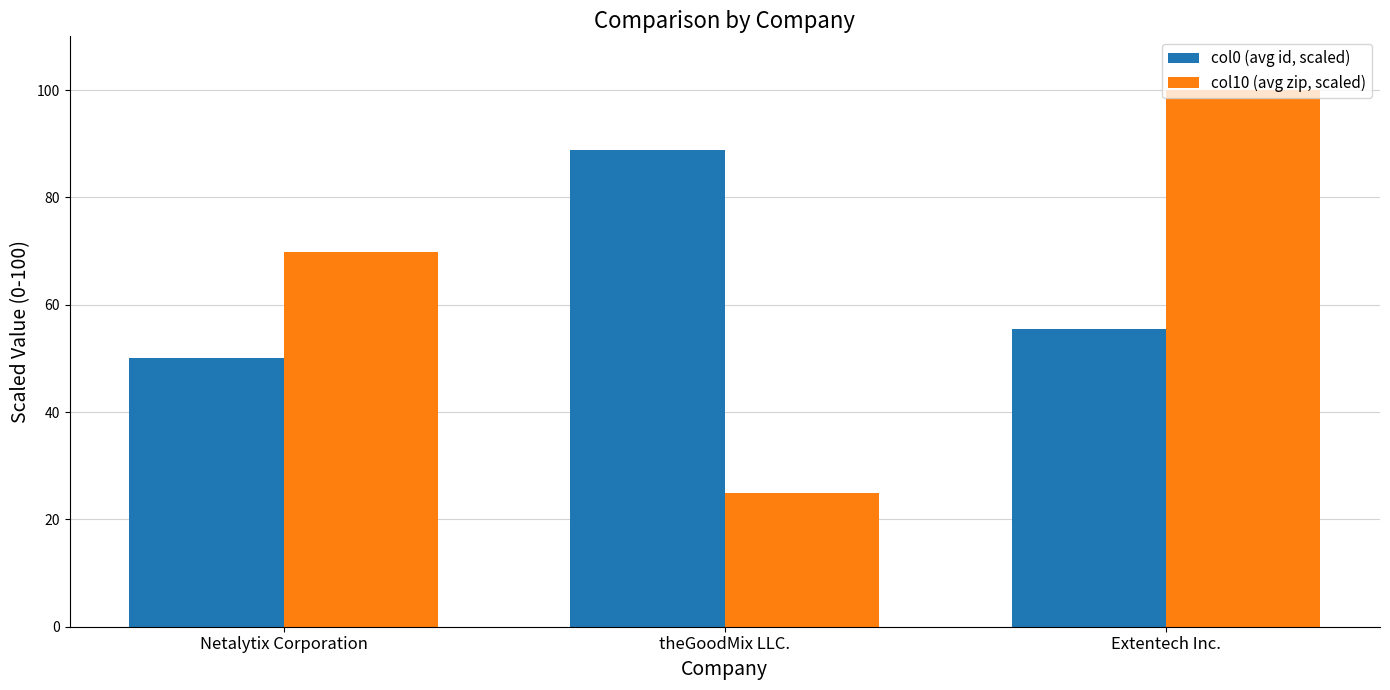

What is the label of the 1st bar from the right?

Extentech Inc.